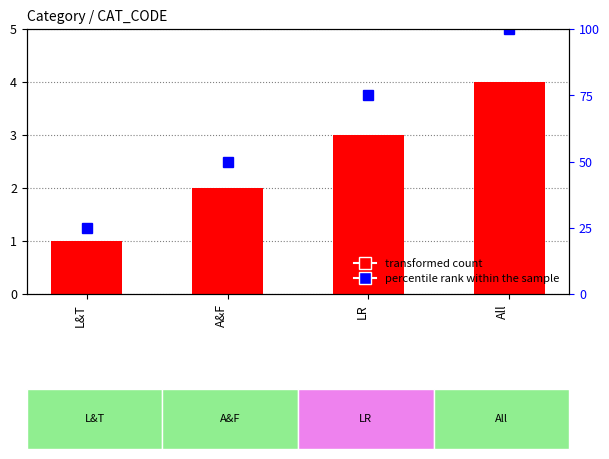

How many categories are shown in the chart?

4